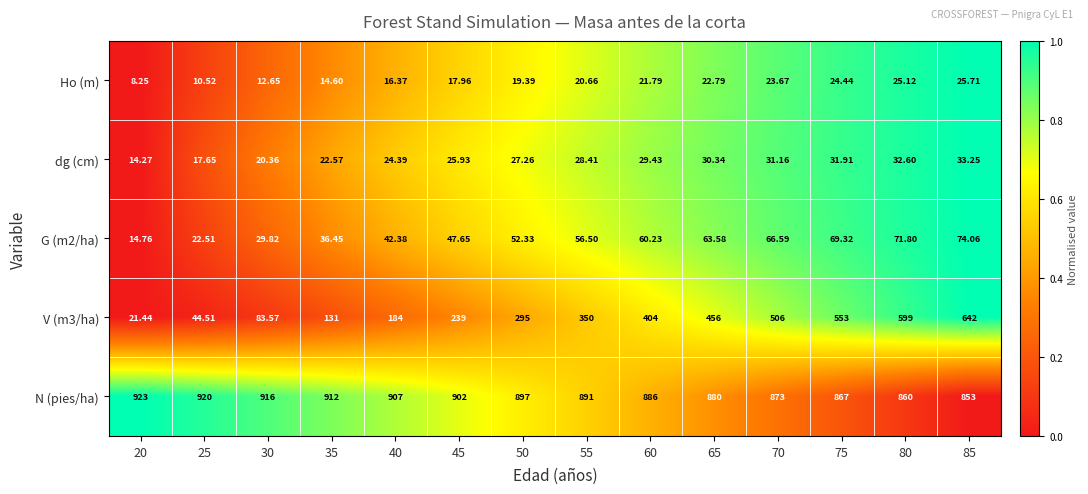

Is the value of V (m3/ha) at 75 greater than the value of dg (cm) at 65?

Yes